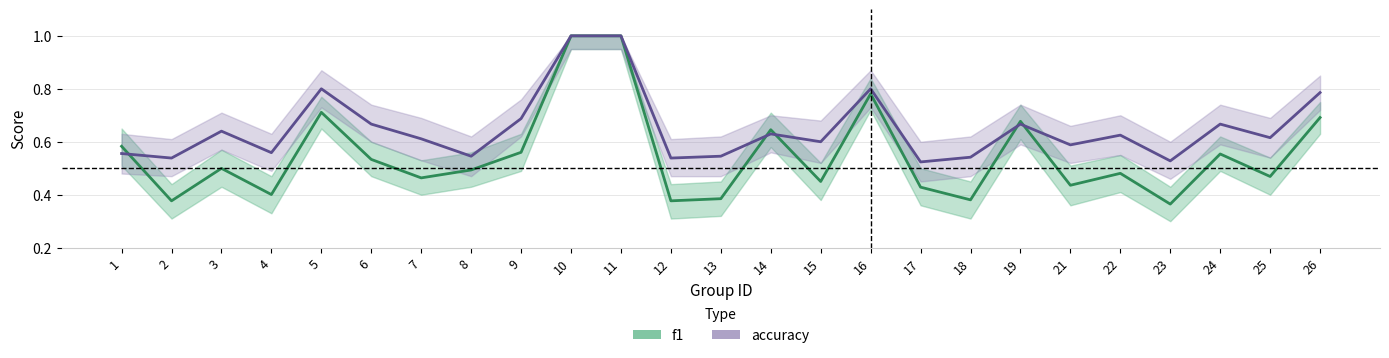

List the series in order of their overall mean, highest first.

accuracy, f1